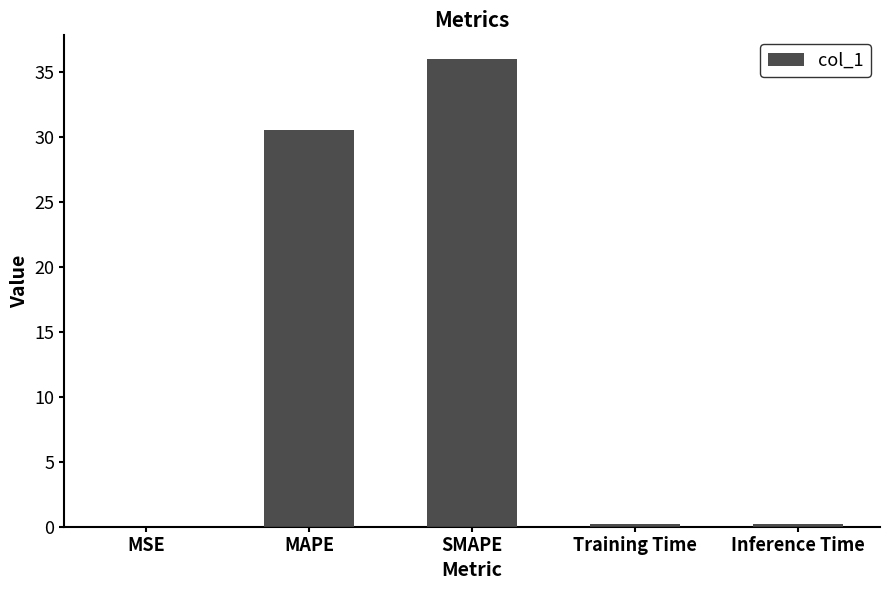

Read the value at MAPE.

30.5